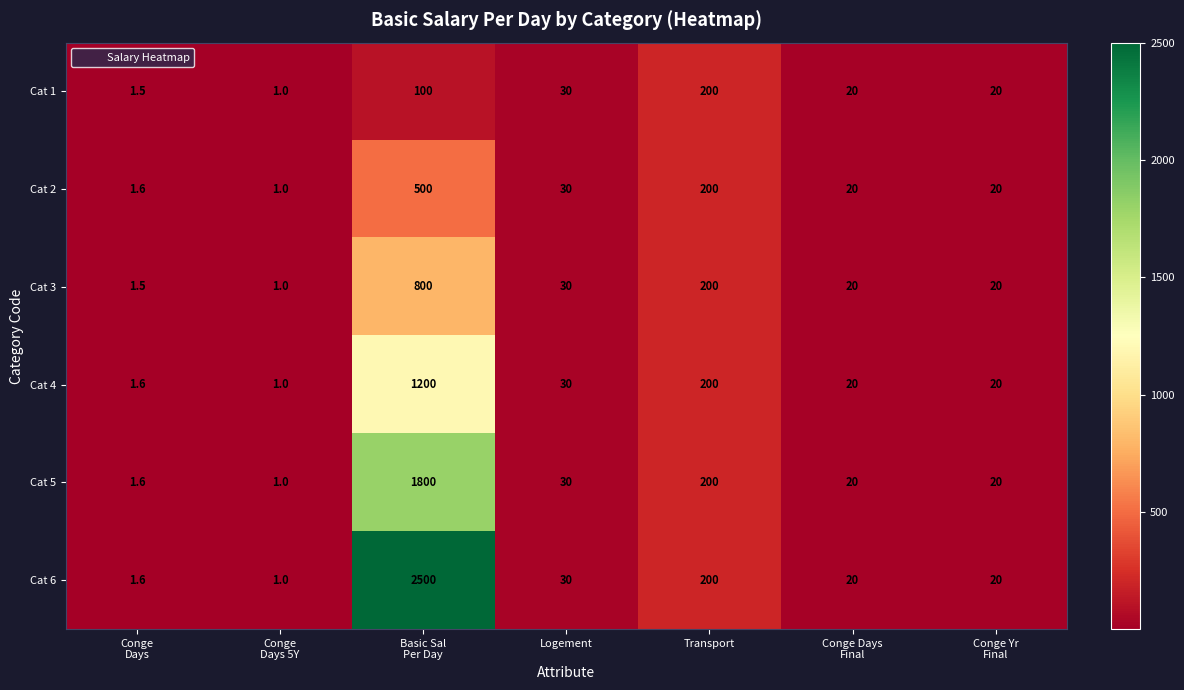

How many data points does each series have?

7